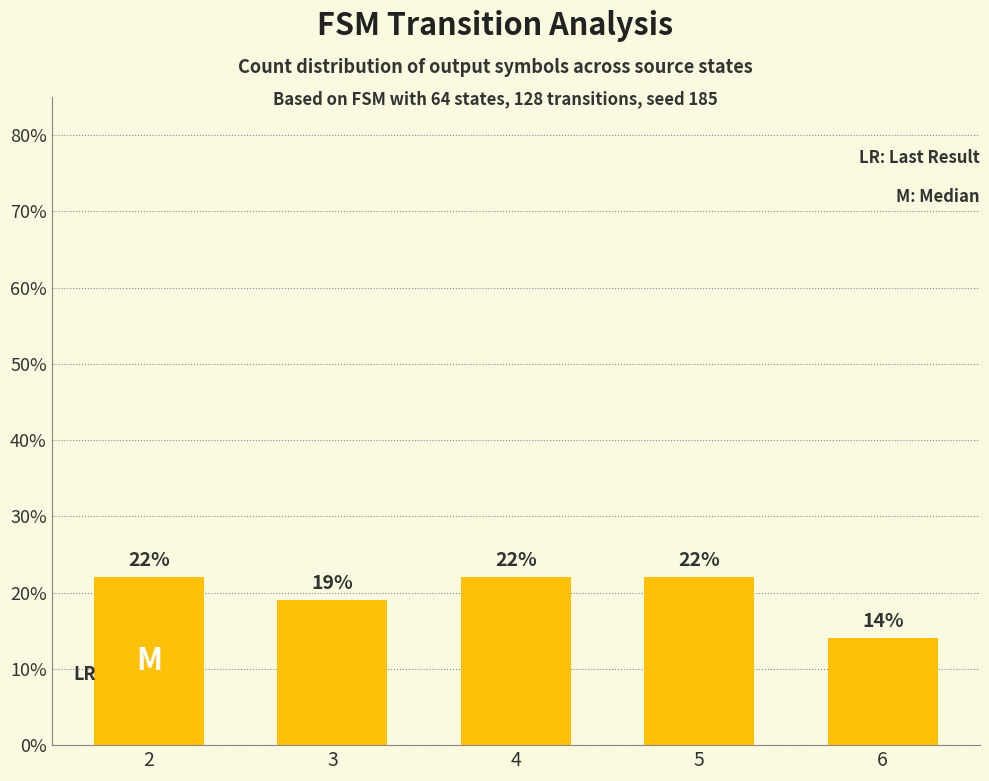

Is it true that the value at 5 is 22?

True